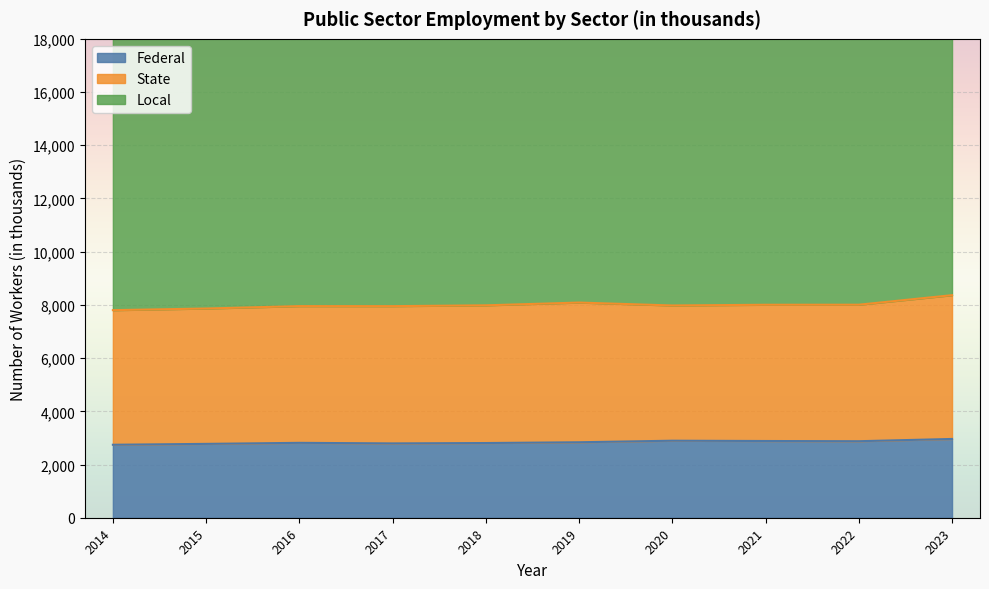

The Local series shows 6672 at 2023. True or false?

False